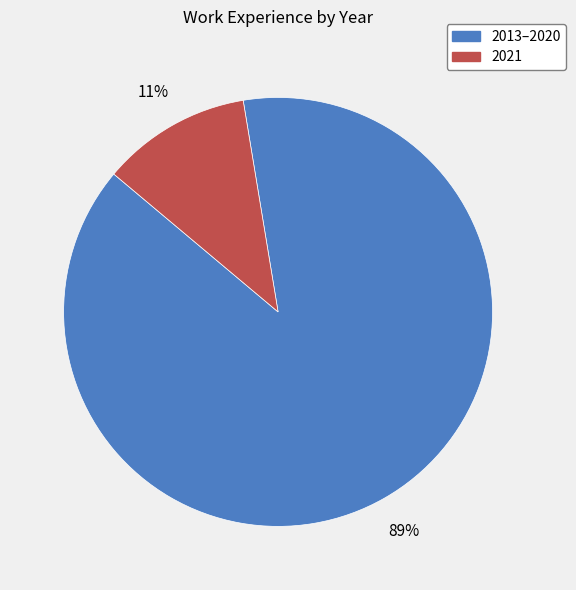

Is there any slice that represents more than half of the pie?

Yes